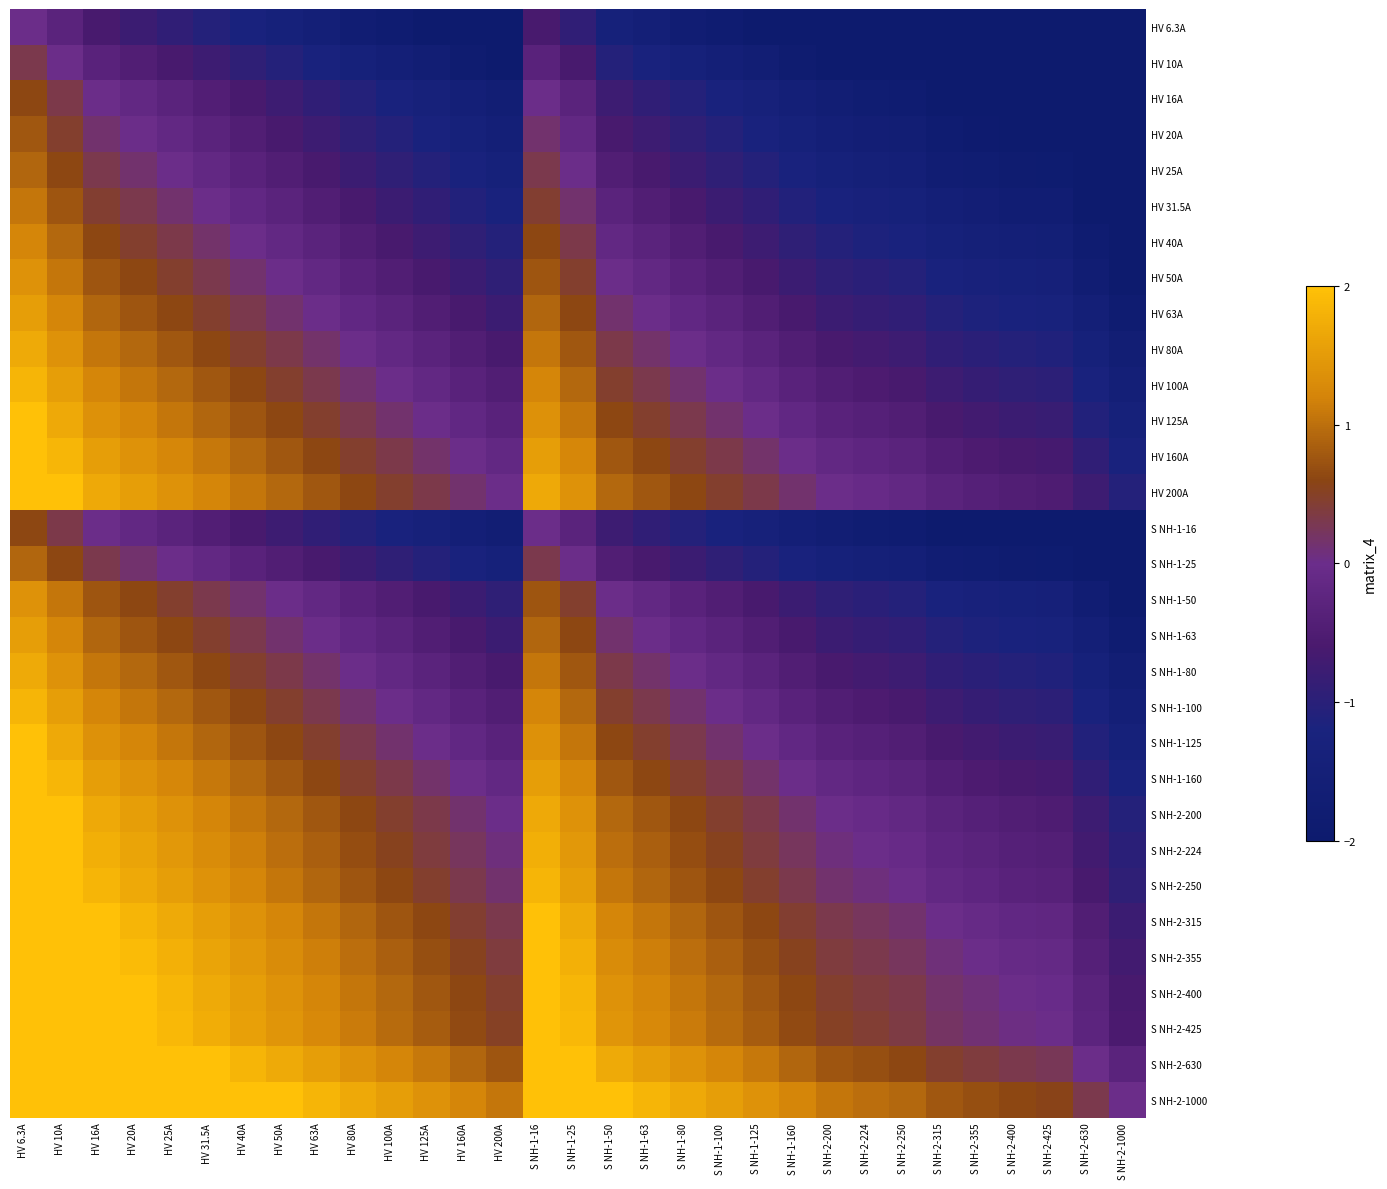

What is the difference between the highest and lowest values at HV 40A?

3.2